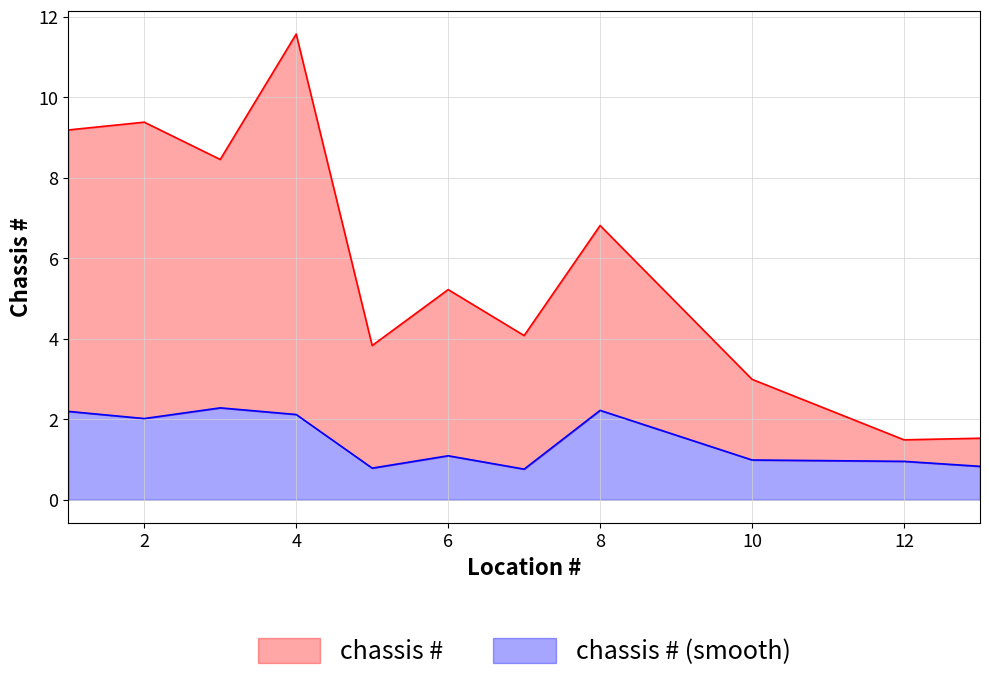

At which label does chassis # (smooth) reach its peak?

3